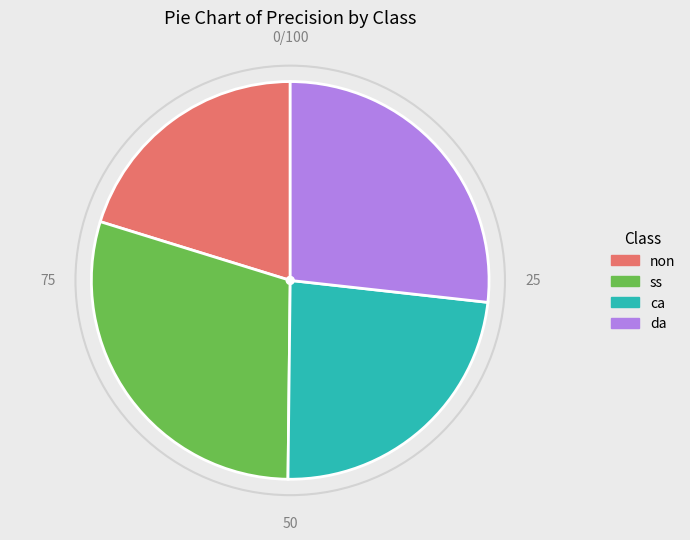

Is ca the majority of the pie?

No